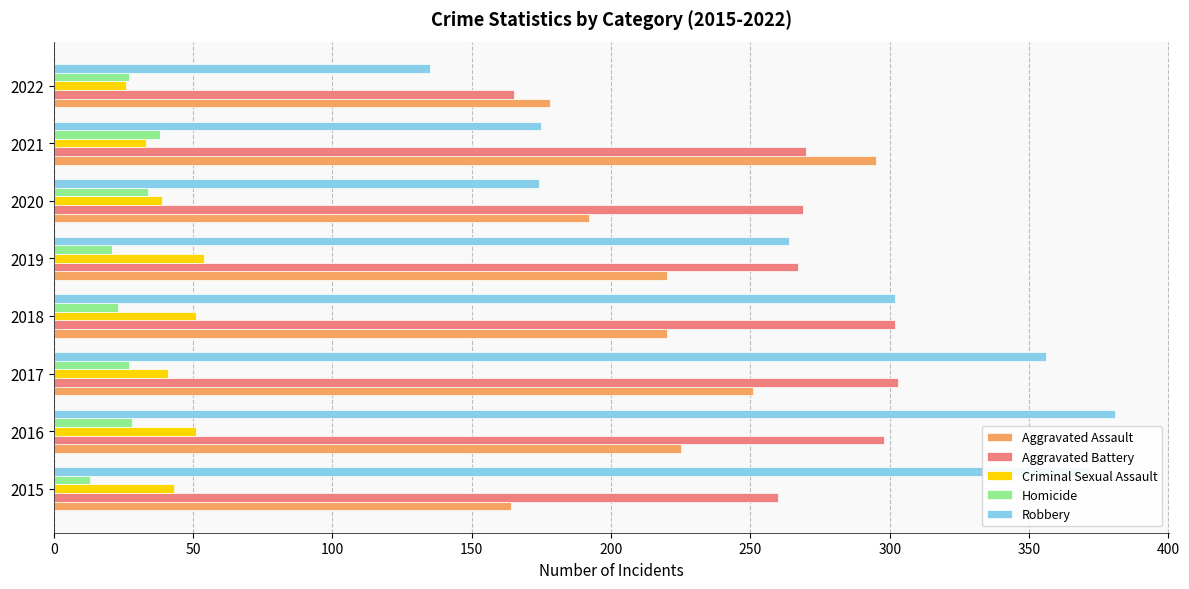

What is the sum of all Criminal Sexual Assault values?

338